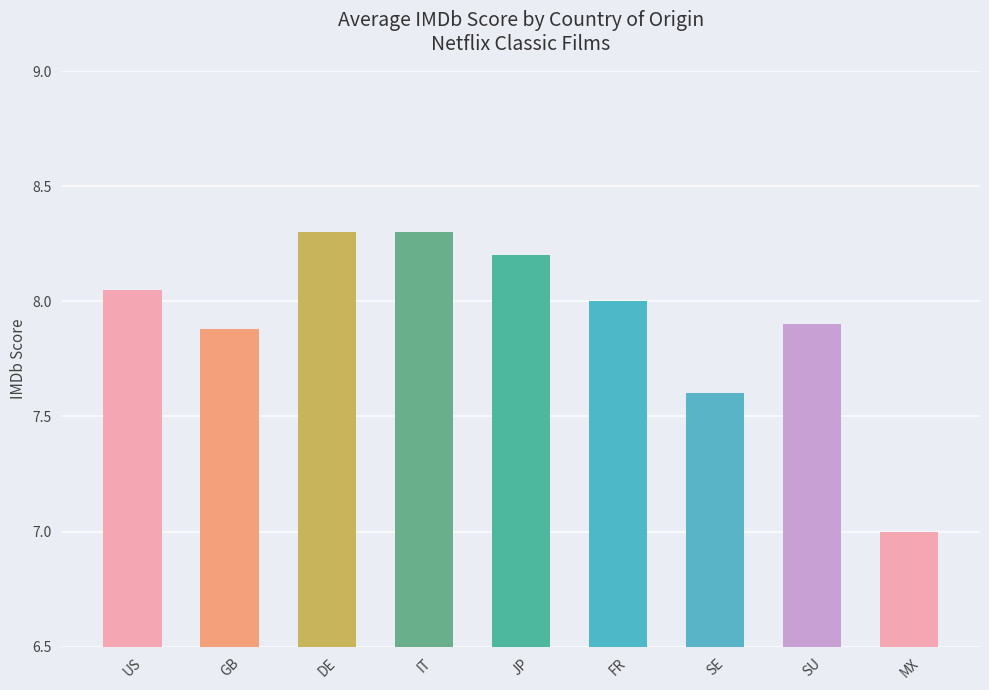

Between SU and FR, which is larger?

FR